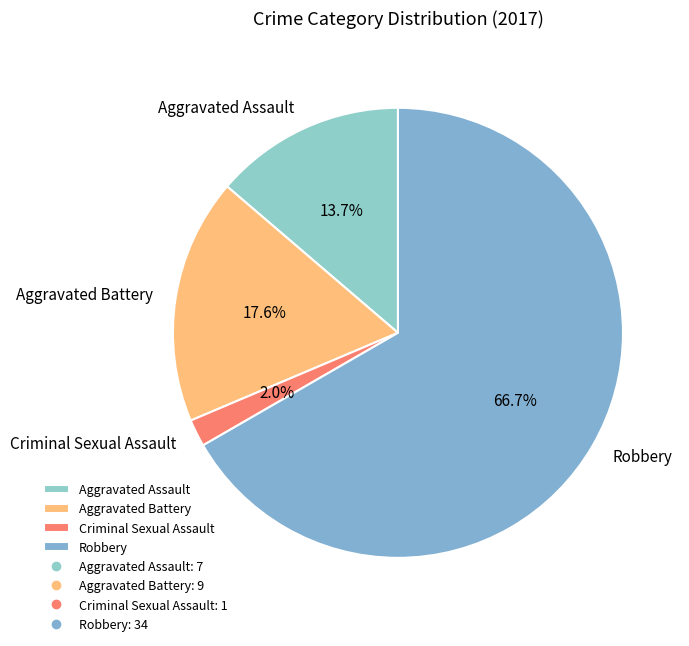

How many segments does this pie chart have?

4